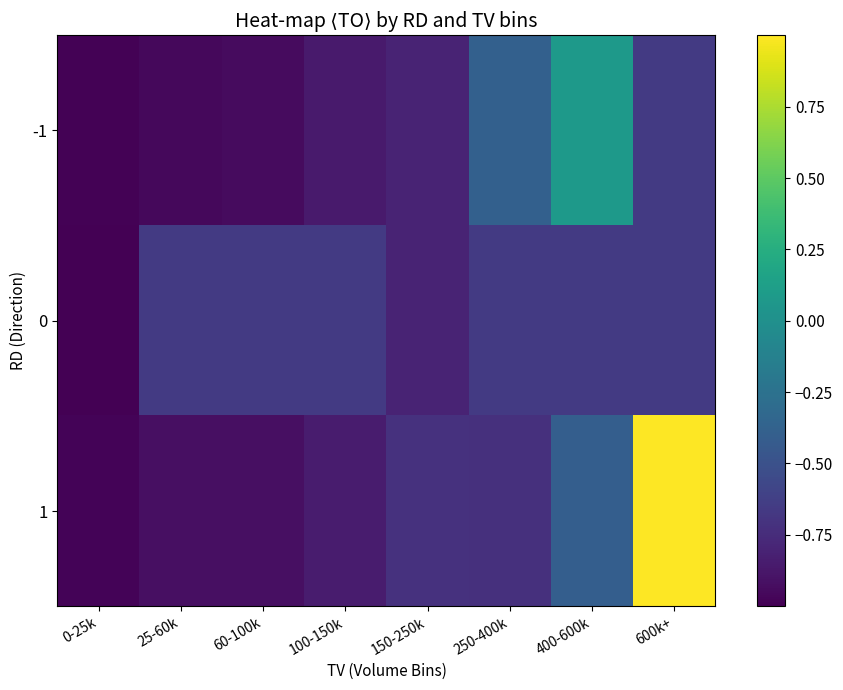

At which category is the sum across all series the highest?

600k+